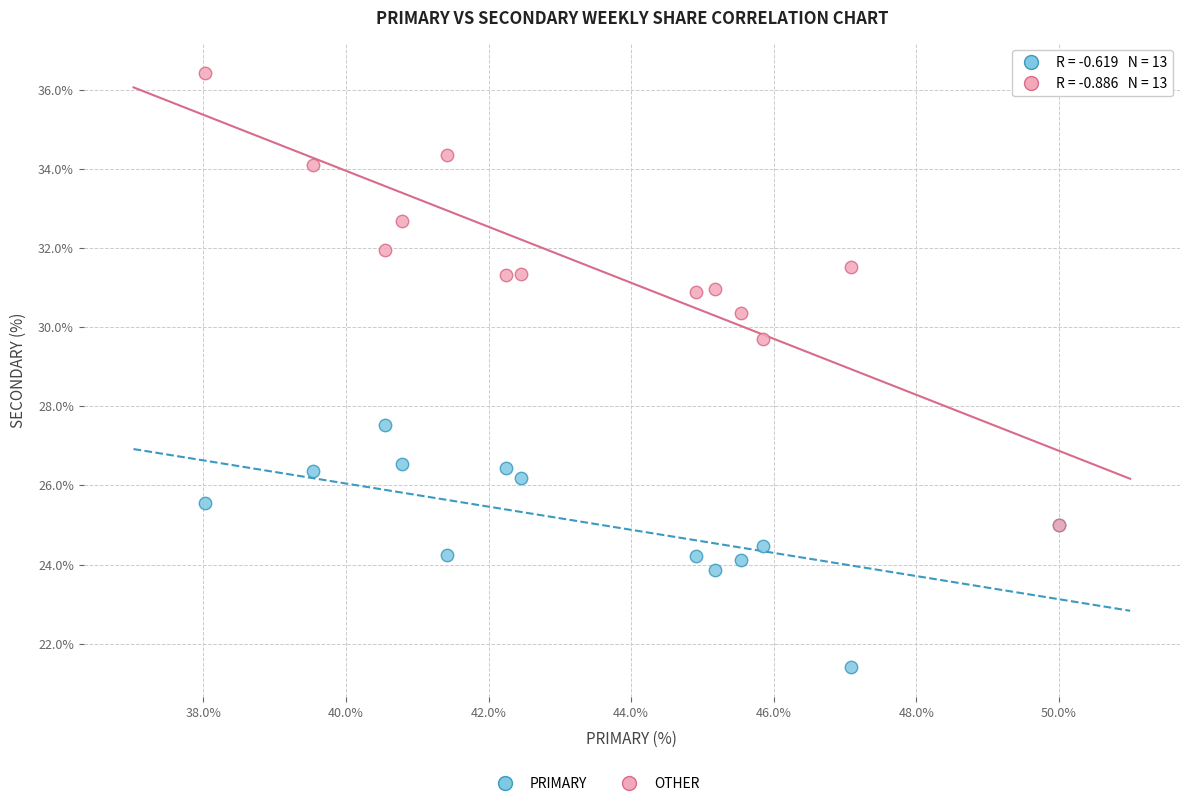

Across all series, what Y value is closest to 28?

27.5